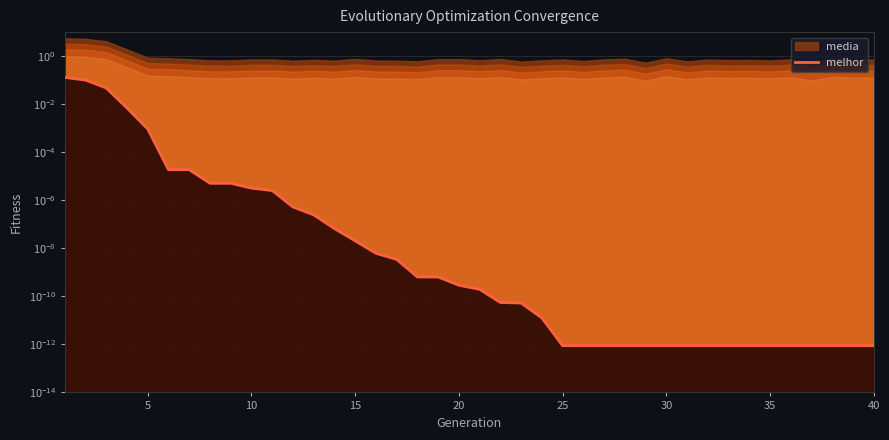

Between 19 and 15, which is larger?

15